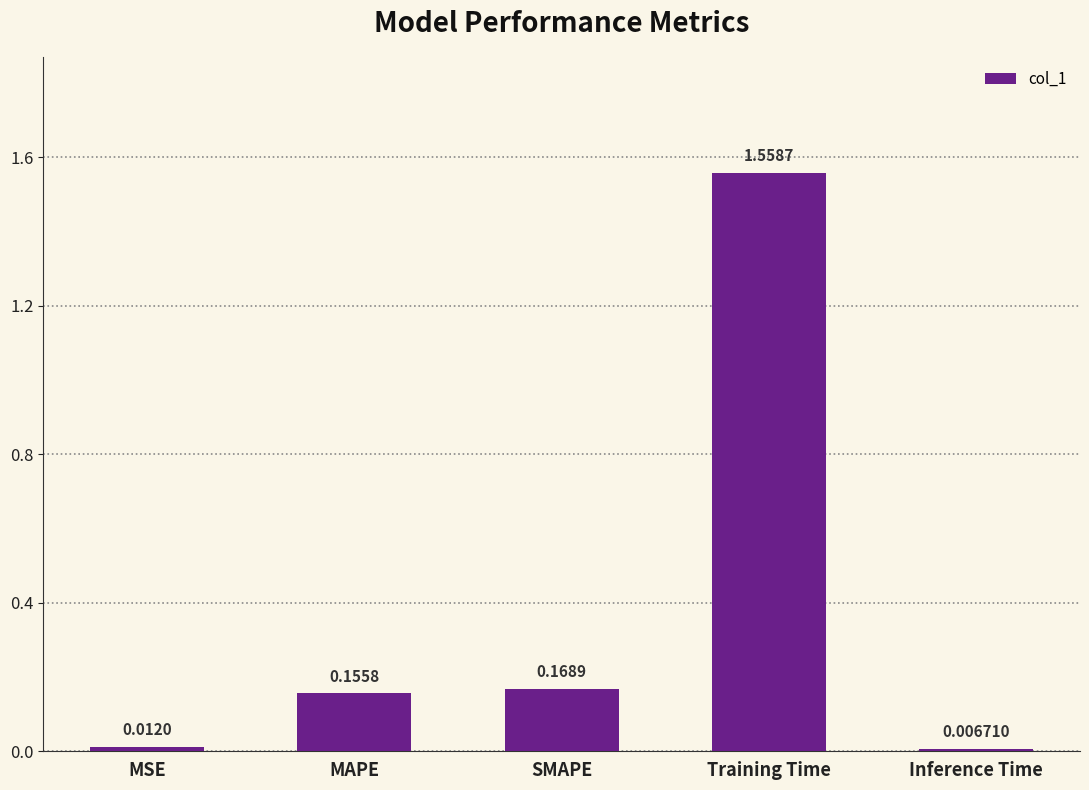

Rank the categories by value from lowest to highest.

Inference Time, MSE, MAPE, SMAPE, Training Time